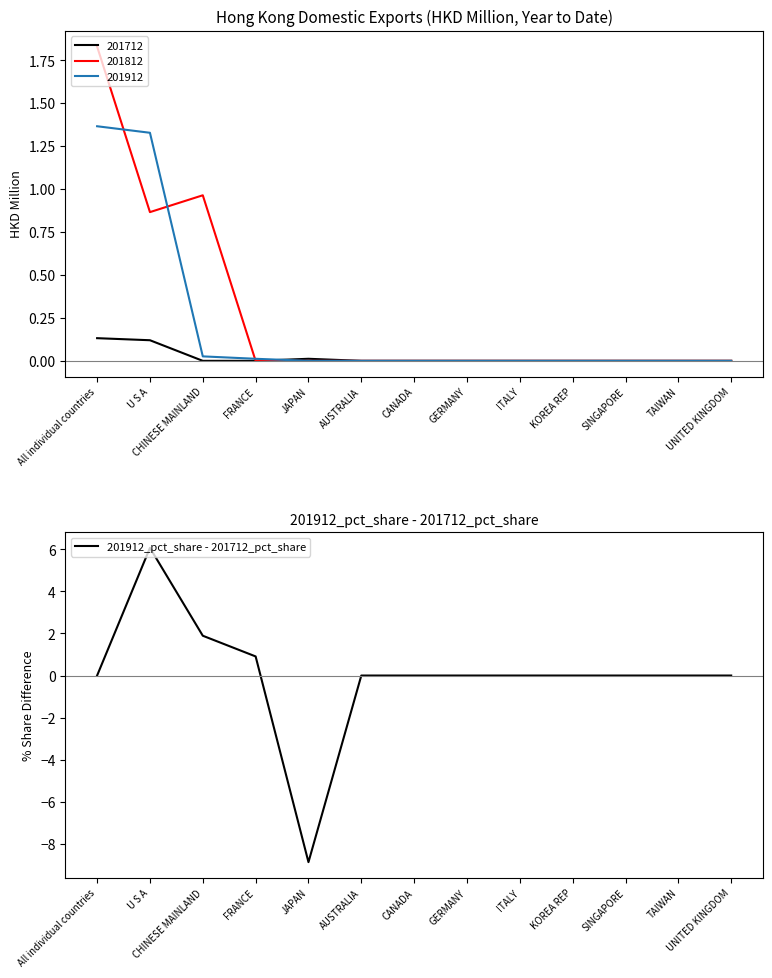

What is the label of the 8th point from the left?

GERMANY